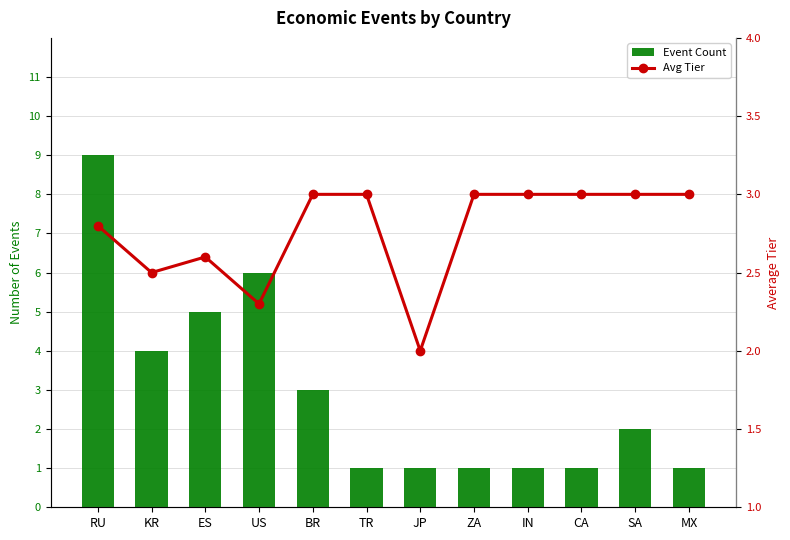

What is the sum of the Avg Tier values at BR and ES?

5.6